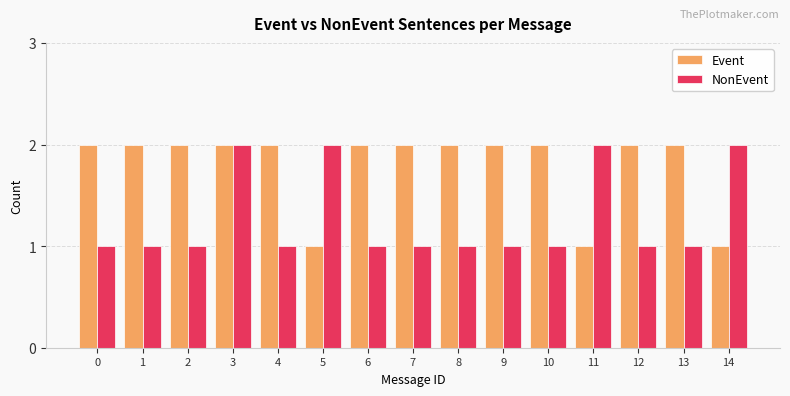

True or false: NonEvent has a value of 2 at 4.

False